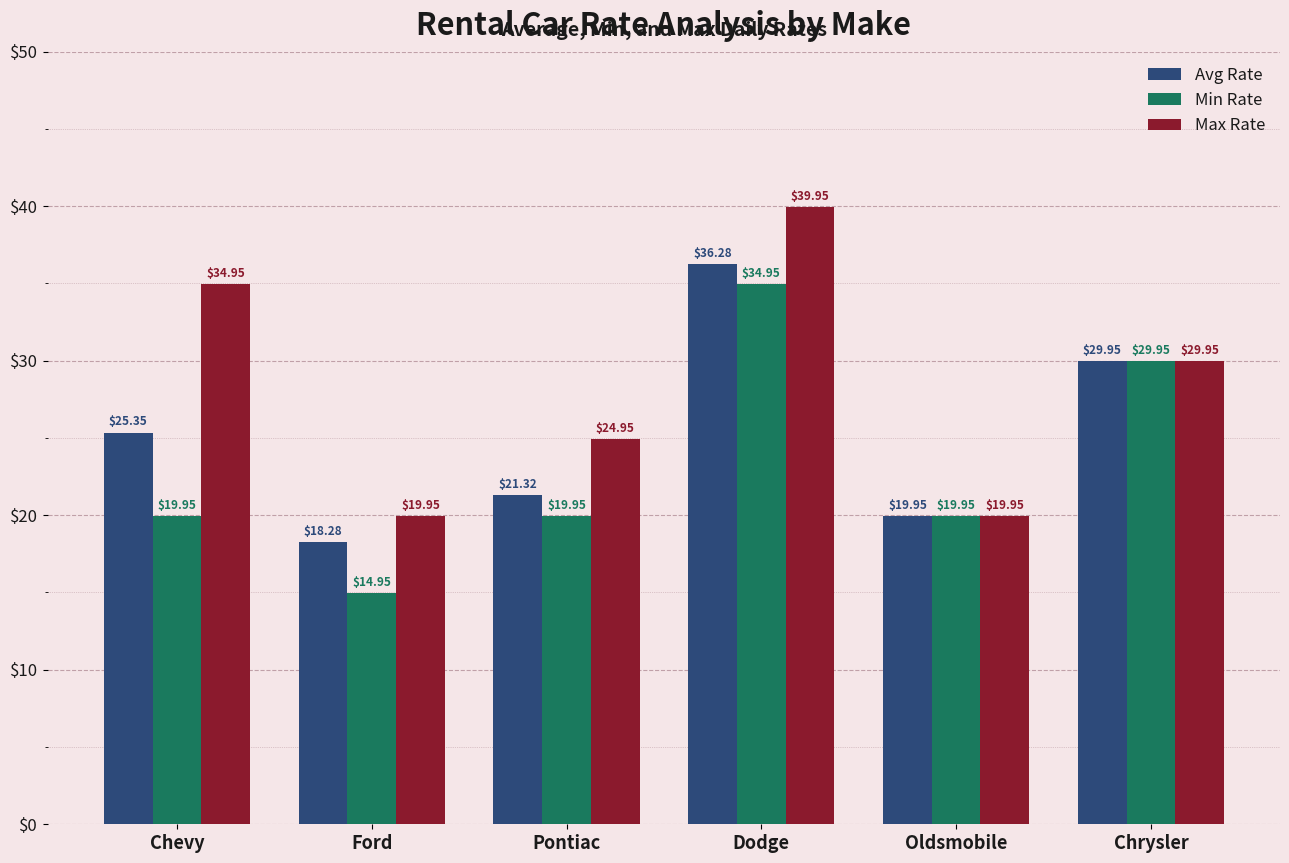

Does the chart contain stacked bars?

No